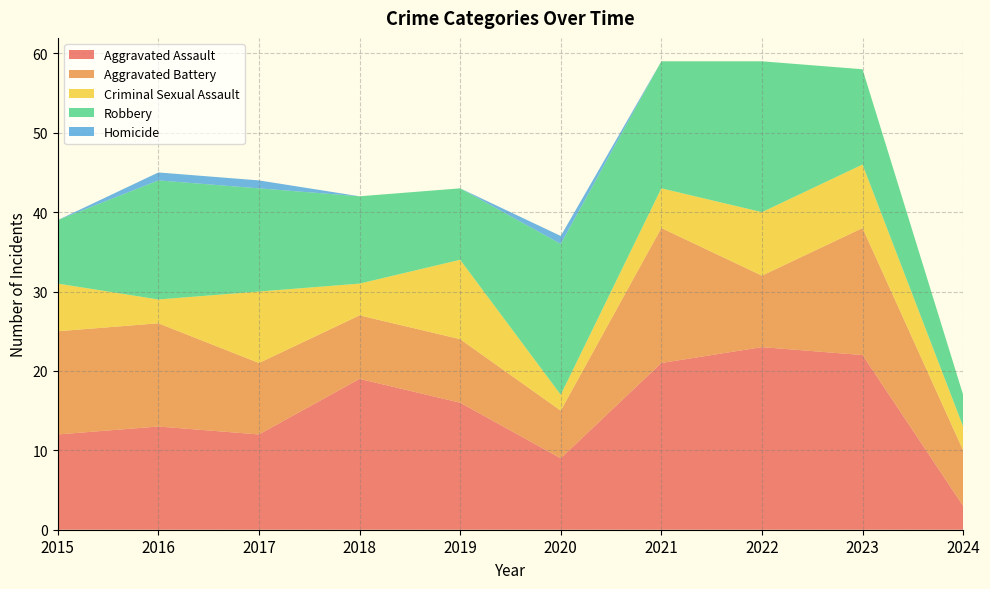

Reading right to left, list all the values displayed in this chart.

Aggravated Assault: 2024=3	2023=22	2022=23	2021=21	2020=9	2019=16	2018=19	2017=12	2016=13	2015=12
Aggravated Battery: 2024=7	2023=16	2022=9	2021=17	2020=6	2019=8	2018=8	2017=9	2016=13	2015=13
Criminal Sexual Assault: 2024=3	2023=8	2022=8	2021=5	2020=2	2019=10	2018=4	2017=9	2016=3	2015=6
Robbery: 2024=4	2023=12	2022=19	2021=16	2020=19	2019=9	2018=11	2017=13	2016=15	2015=8
Homicide: 2024=0	2023=0	2022=0	2021=0	2020=1	2019=0	2018=0	2017=1	2016=1	2015=0